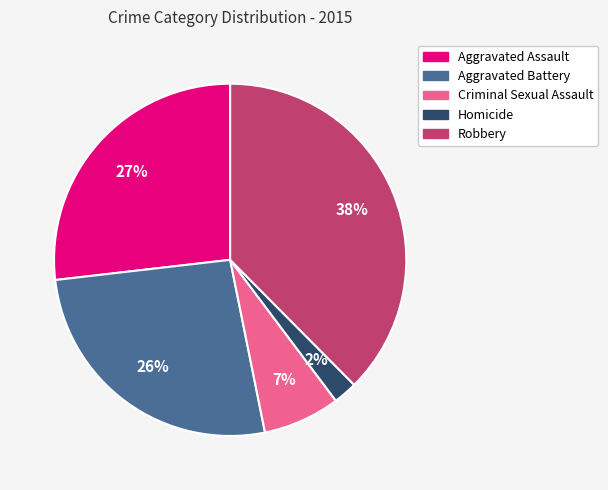

Which slice is the largest?

Robbery